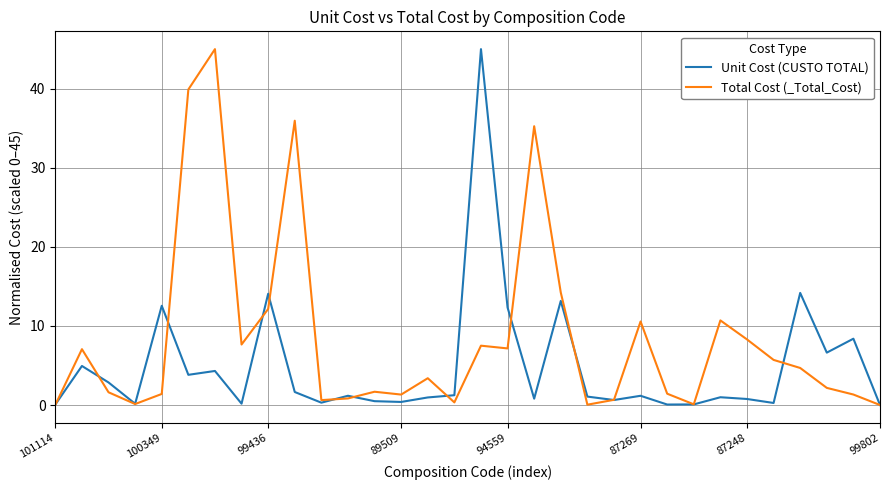

Which series has the largest total across all categories?

Total Cost (_Total_Cost)